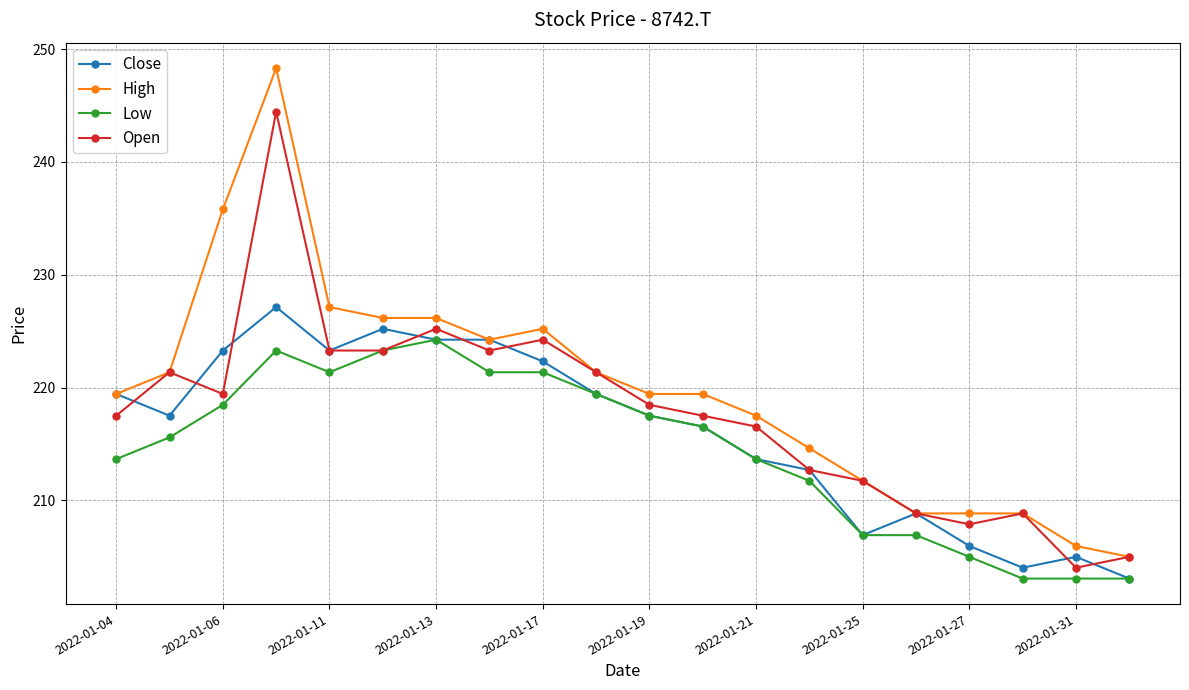

How many interior local peaks does the Open series have?

5